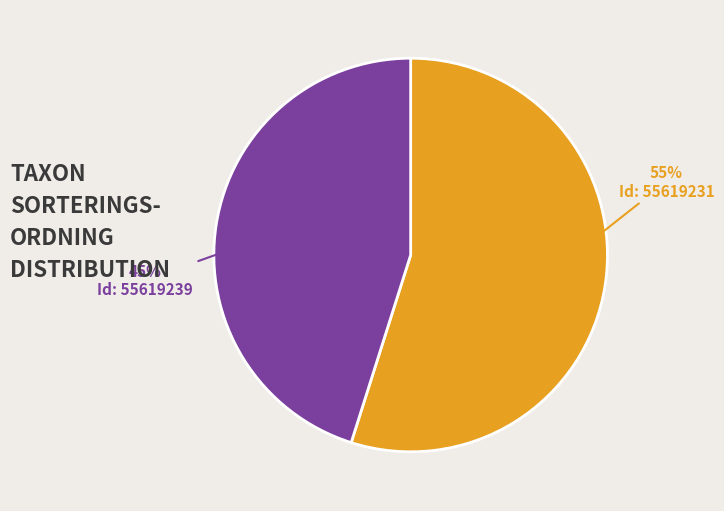

Is Id: 55619231 the majority of the pie?

Yes